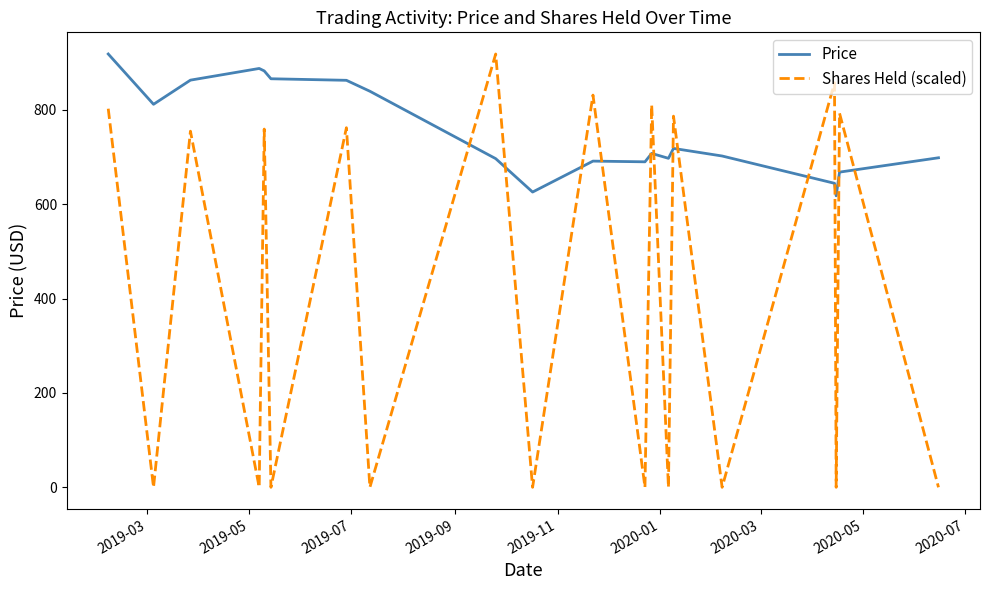

Which series has the largest total across all categories?

Price